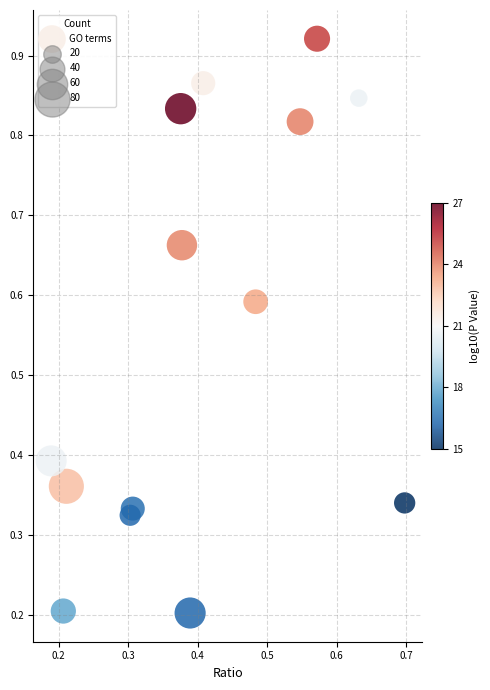

What is the range of X values (max minus min)?

0.5